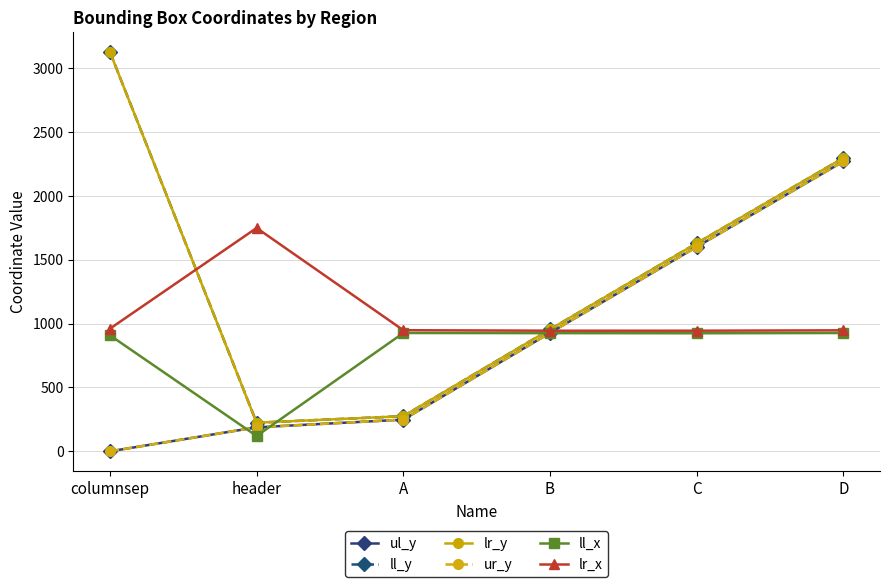

Does the chart have visible grid lines?

Yes